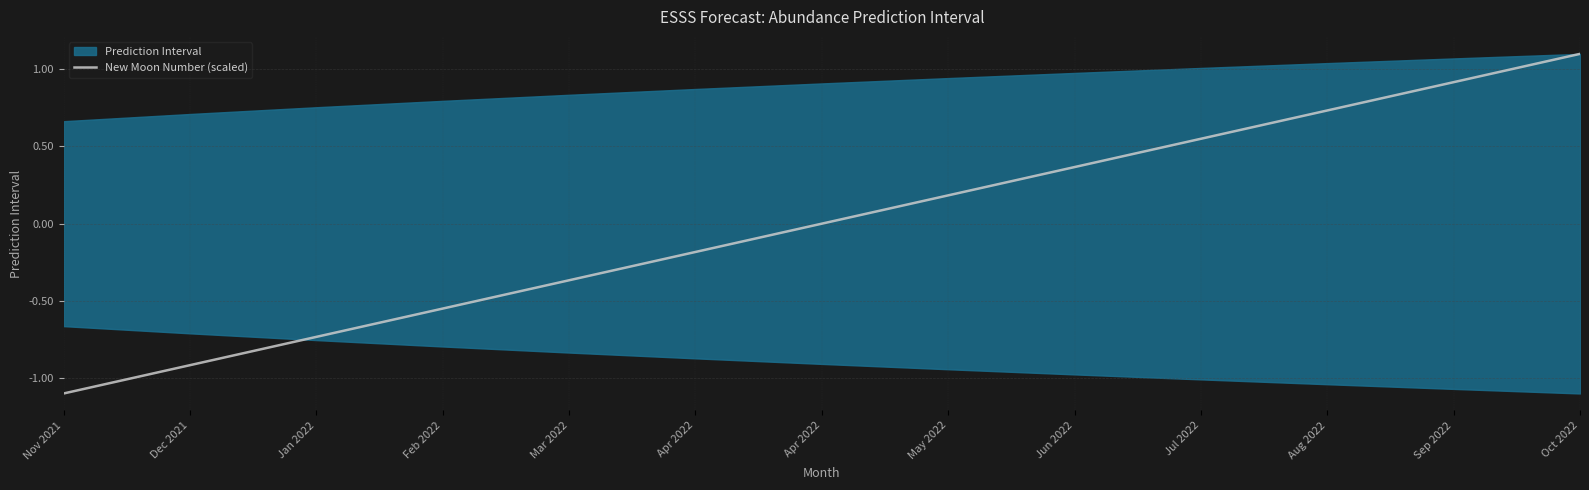

How many lines are shown in the chart?

1